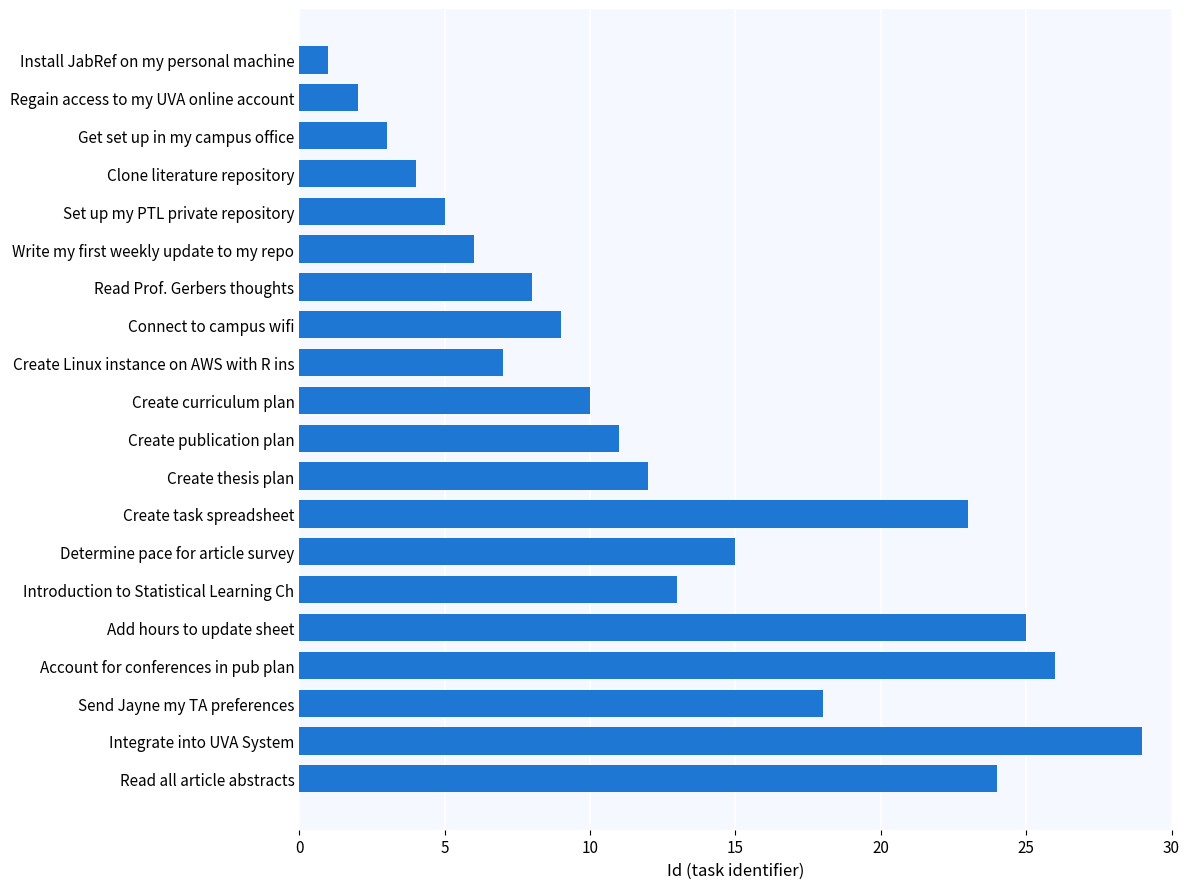

The chart shows a value of 15 at Determine pace for article survey. True or false?

True